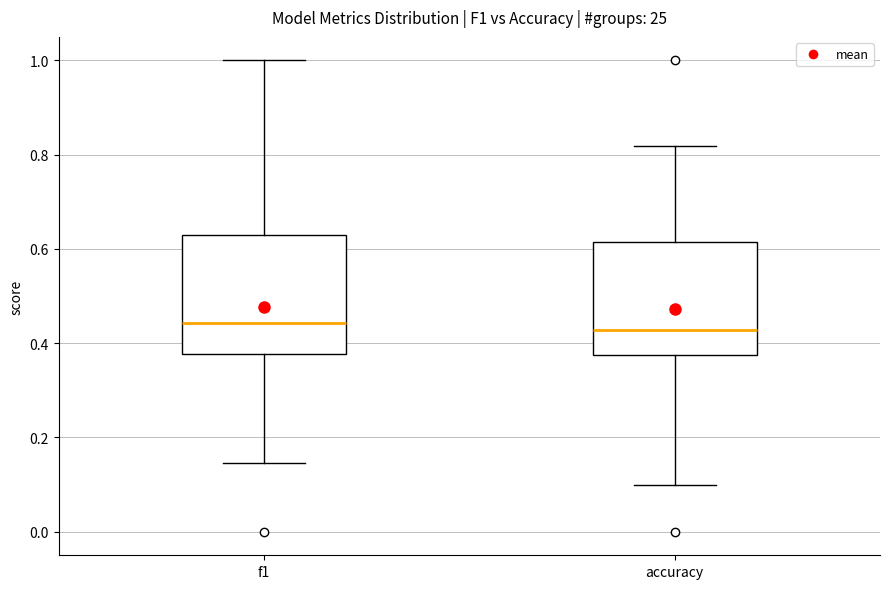

Reading left to right, transcribe this box plot: for each box, give where its median line is, the range the box spans, and where its two whiskers end, as read against the y-axis. The values are not printed on the chart, so give them approximately, as read against the axis.

f1: median 0.44, box 0.38 to 0.62, whiskers 0.14 to 1.00
accuracy: median 0.42, box 0.38 to 0.62, whiskers 0.10 to 0.82